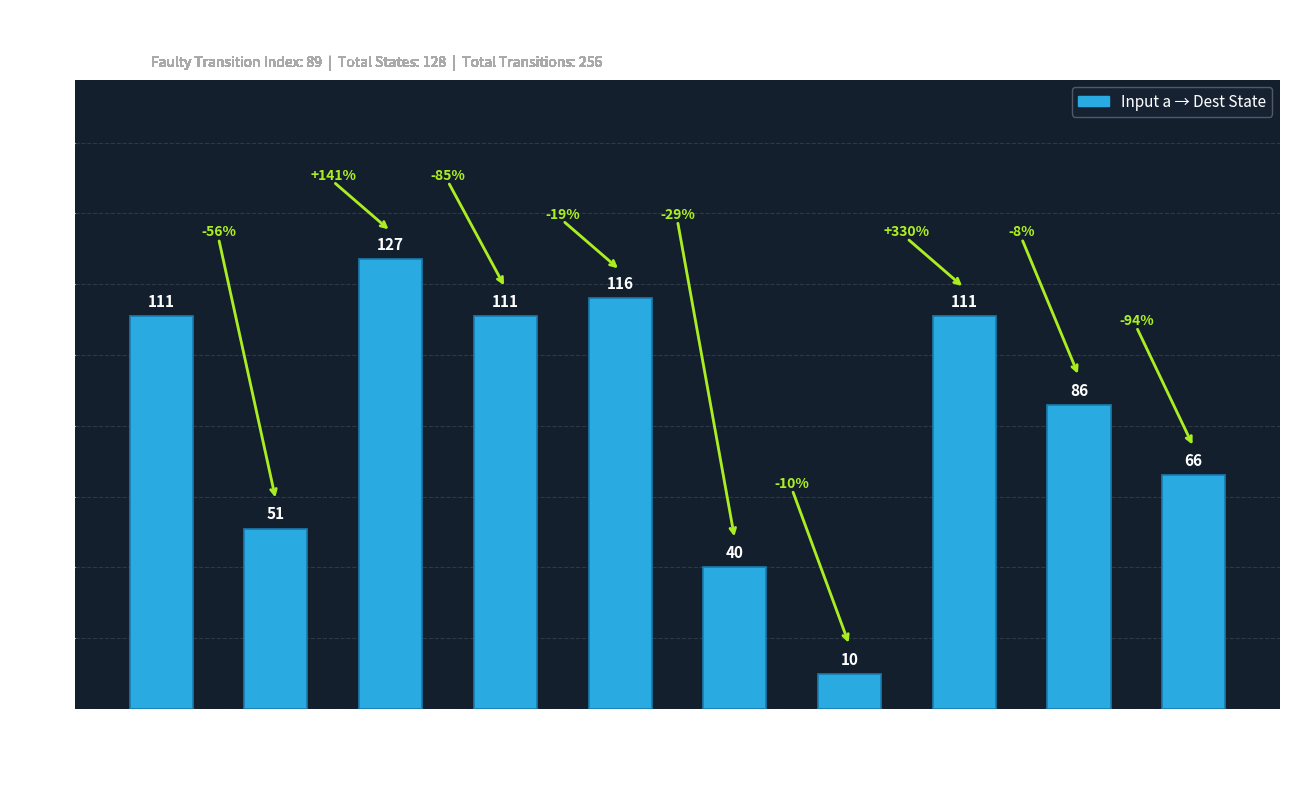

Reading left to right, transcribe all the data shown in this chart.

111	51	127	111	116	40	10	111	86	66